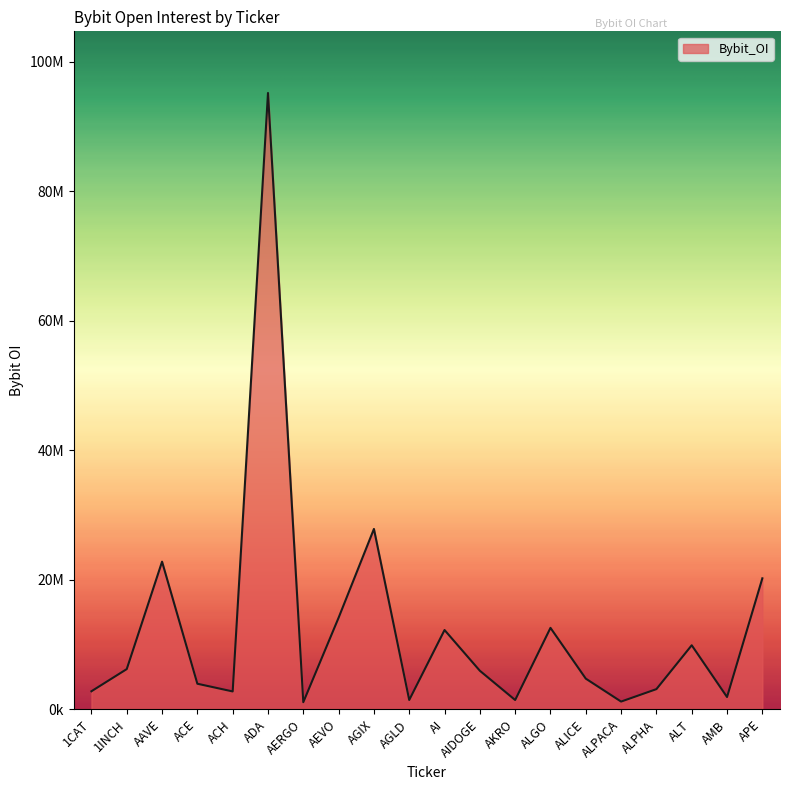

Does the chart display data point markers on the line(s)?

No